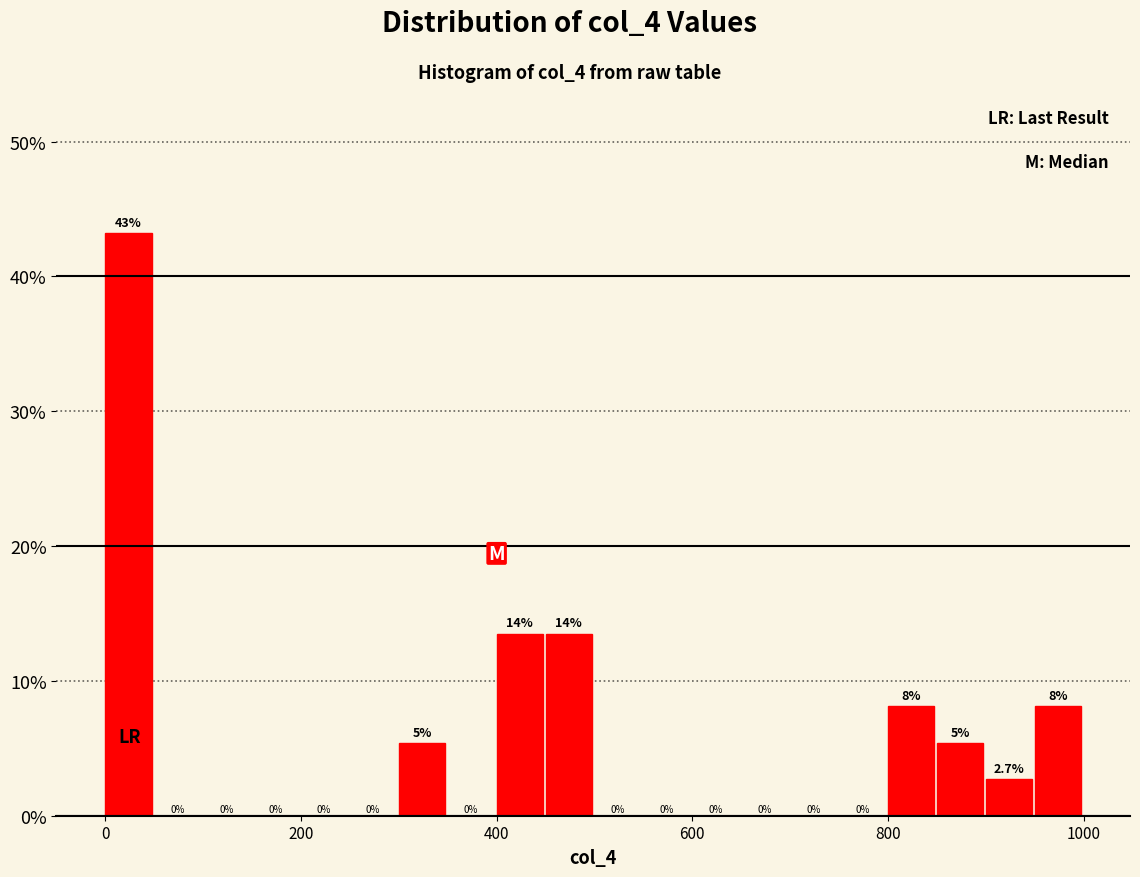

Around what value on the x-axis is the tallest bar? Give the approximate position of its centre, as read against the axis.

20